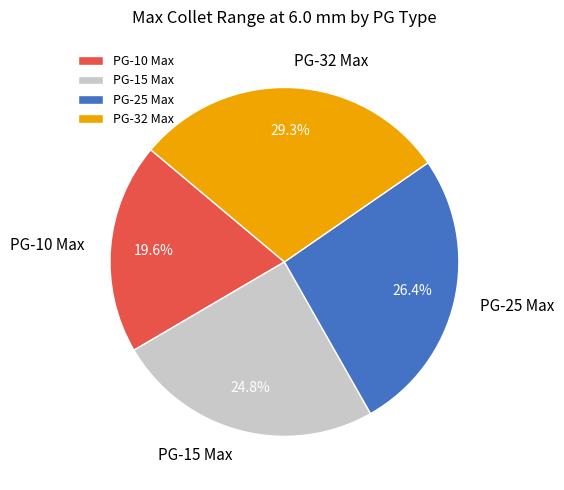

What percentage is NOT represented by PG-15 Max?

75.2%